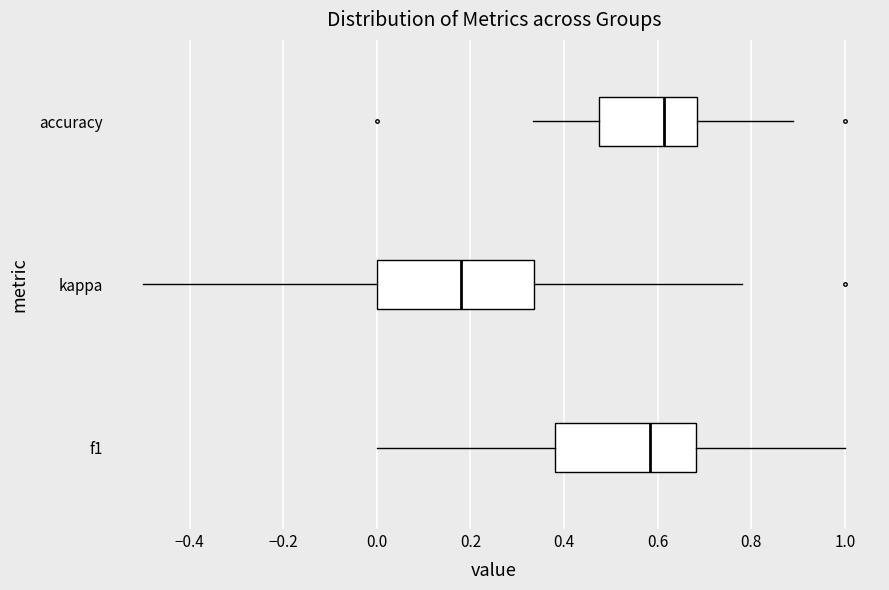

Which box's median line is the furthest to the right?

accuracy